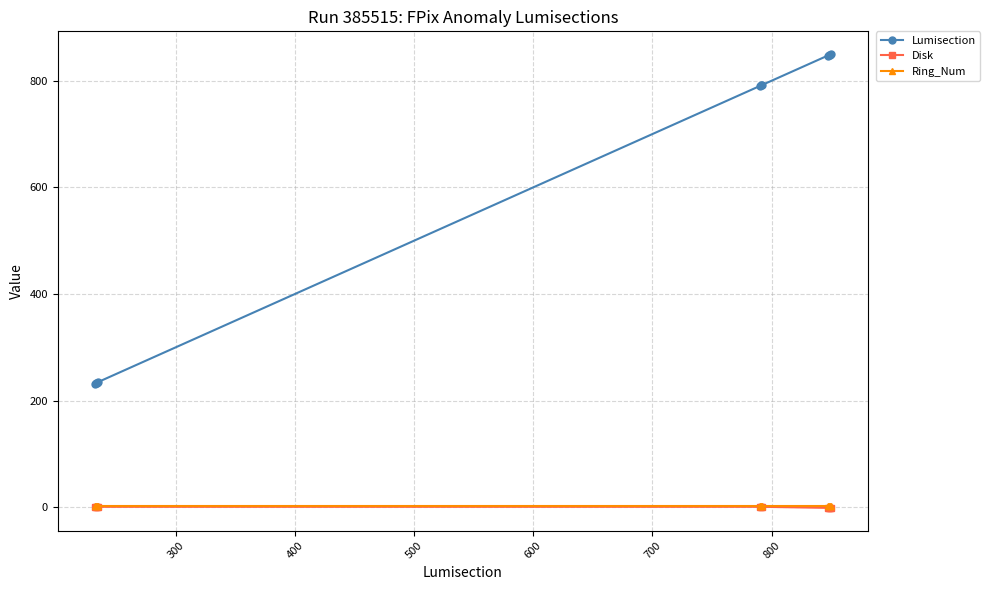

Count the number of data series in this chart.

3